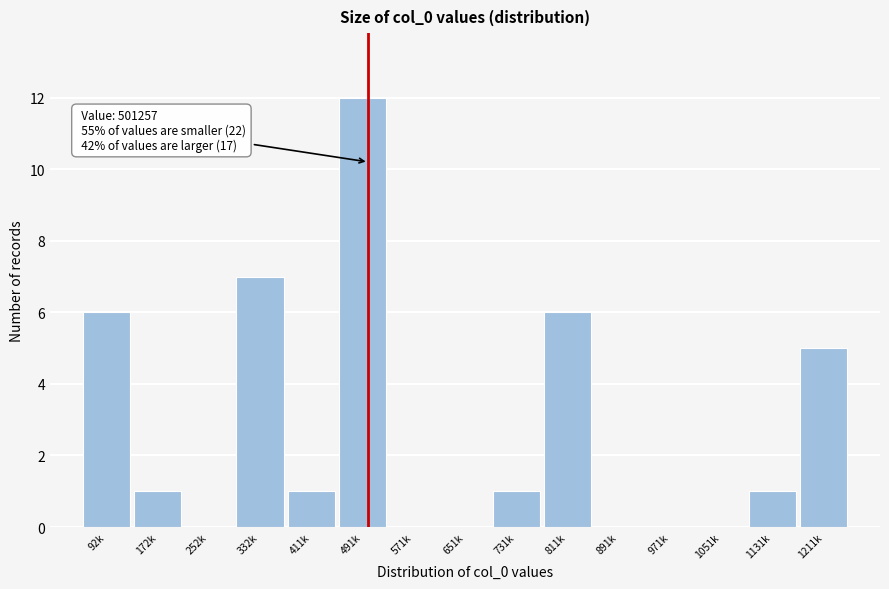

Reading left to right, what are all the values shown in this chart?

92k=6	172k=1	252k=0	332k=7	411k=1	491k=12	571k=0	651k=0	731k=1	811k=6	891k=0	971k=0	1051k=0	1131k=1	1211k=5